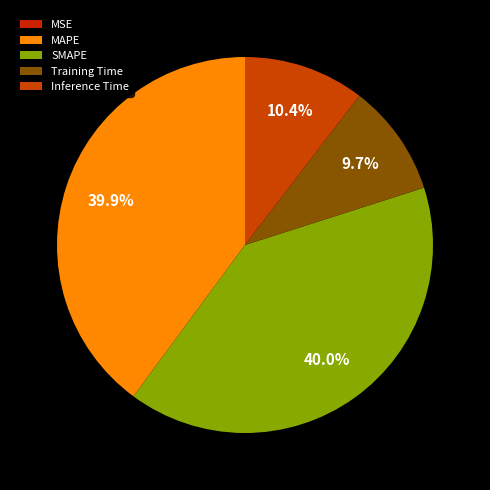

The Inference Time slice represents 16% of the pie. True or false?

False